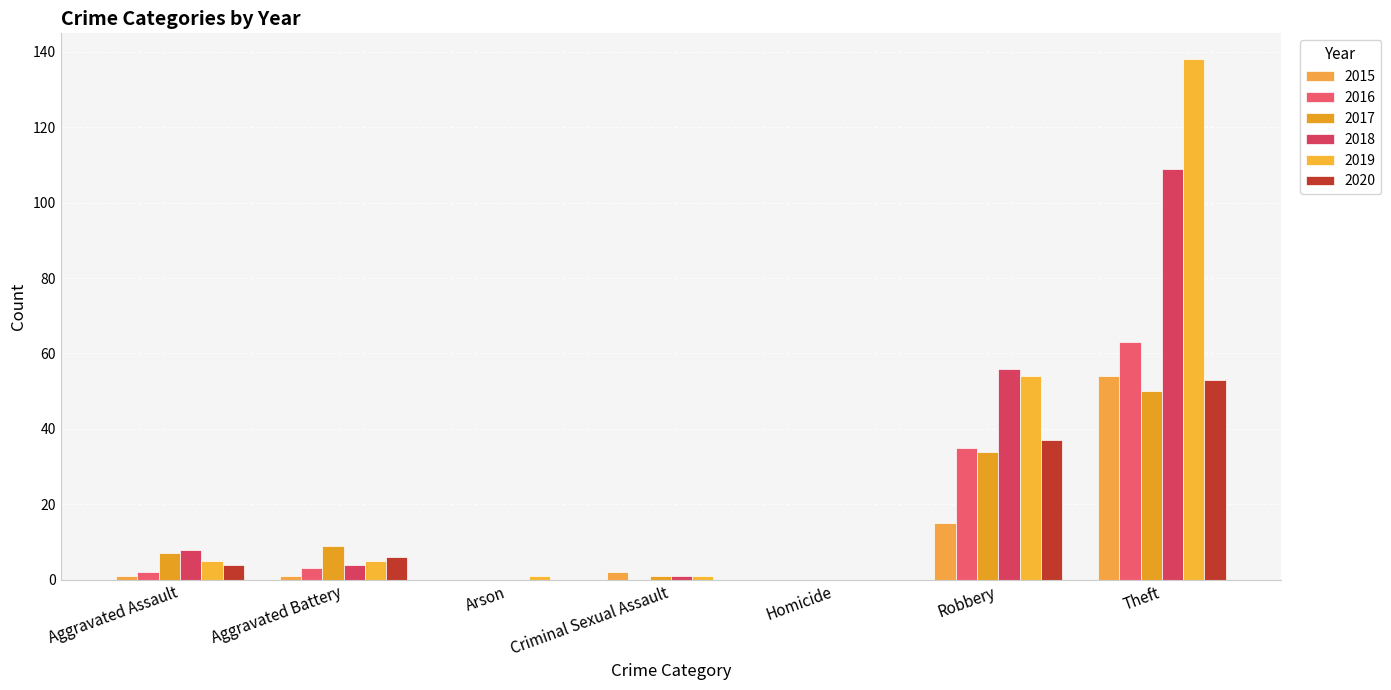

At which category is the sum across all series the highest?

Theft